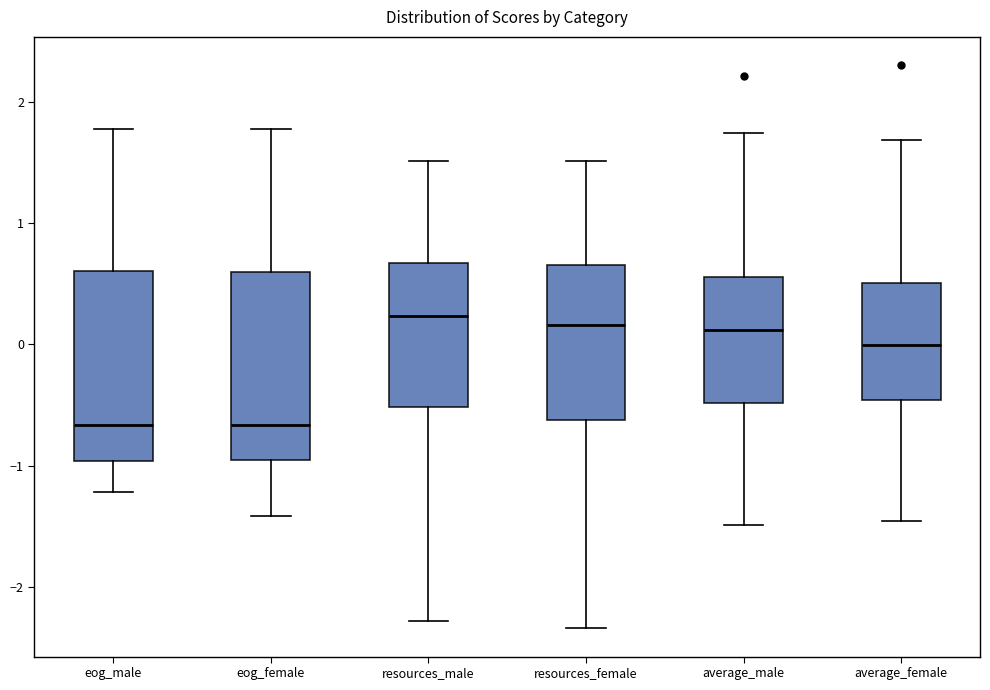

Where is the upper edge of the box for average_female on the y-axis? The values are not printed on the chart, so give them approximately, as read against the axis.

0.5